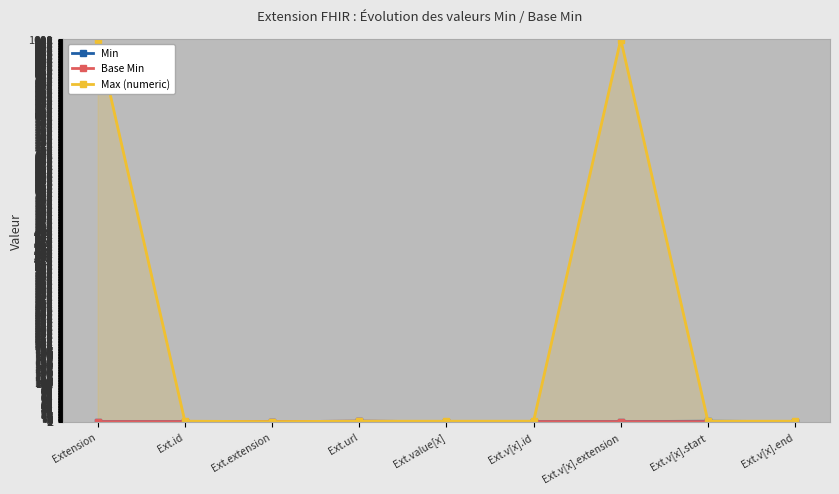

What is the highest value of the Min series?

1